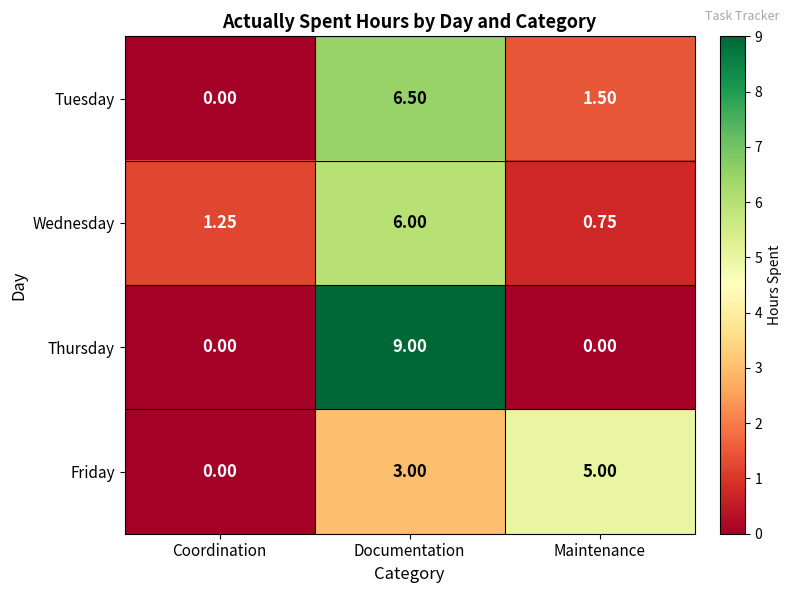

Which series has the largest total across all categories?

Thursday